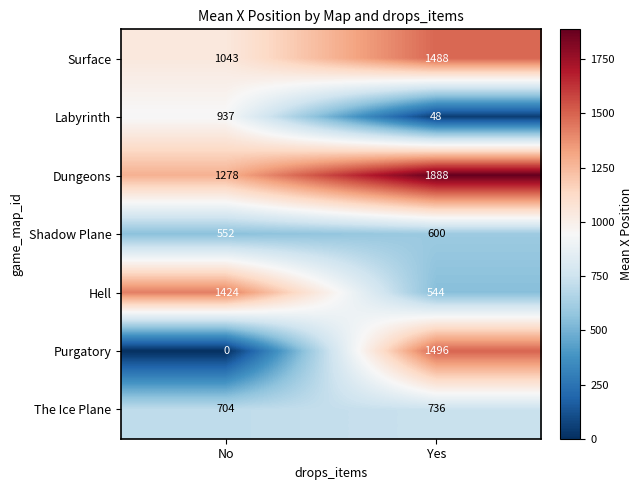

Rank the series at Yes from lowest to highest value.

Labyrinth, Hell, Shadow Plane, The Ice Plane, Surface, Purgatory, Dungeons